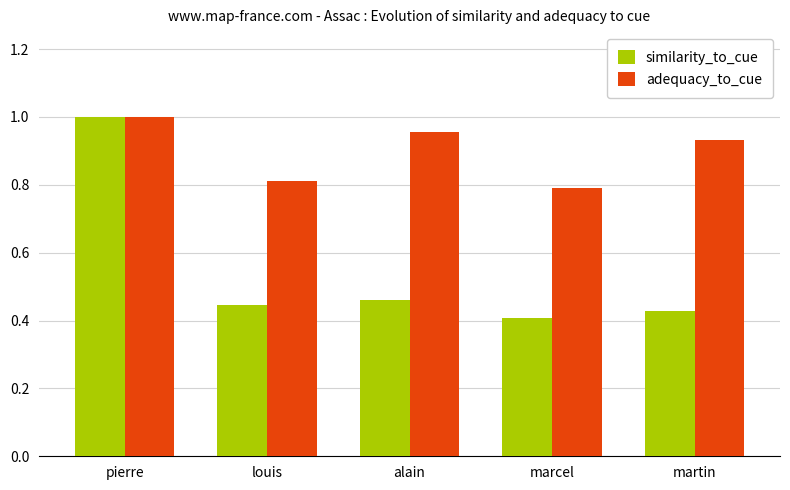

What is the difference between the maximum and minimum values in the similarity_to_cue series?

0.6